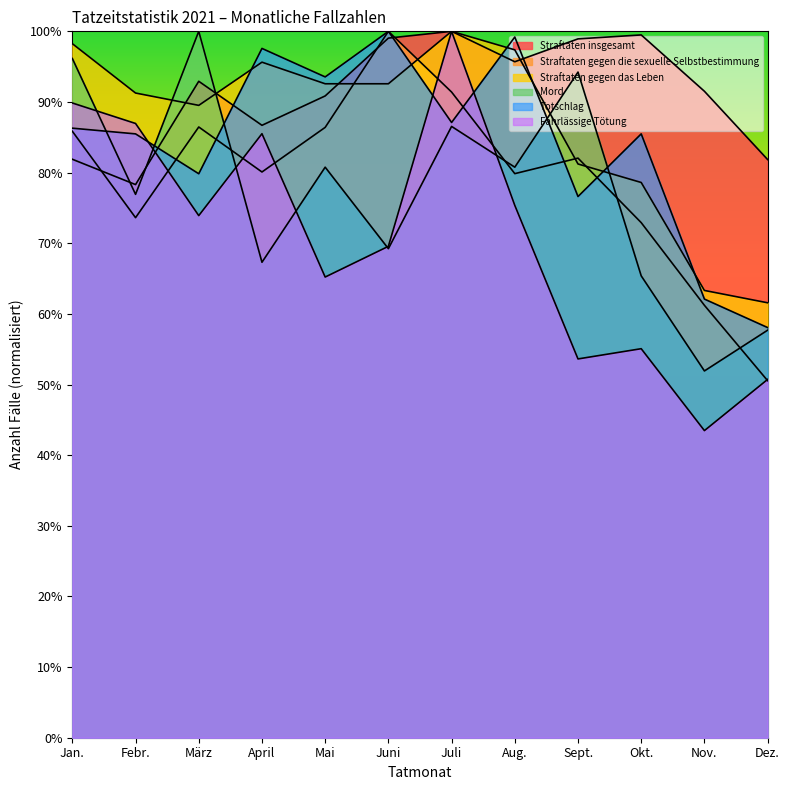

Rank the categories by Mord value from highest to lowest.

März, Jan., Sept., Juli, Mai, Aug., Febr., Juni, April, Okt., Dez., Nov.